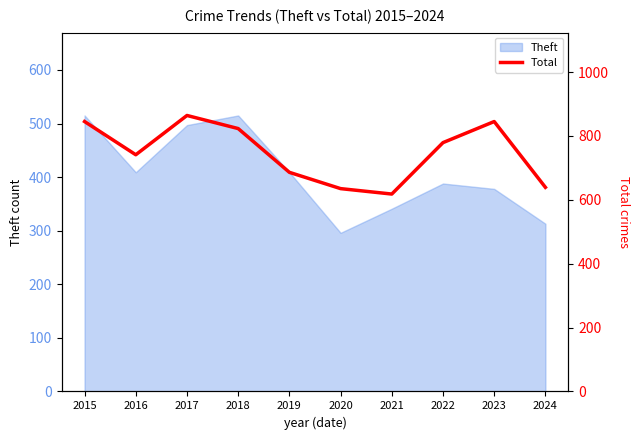

Which label corresponds to the largest value in the chart?

2017